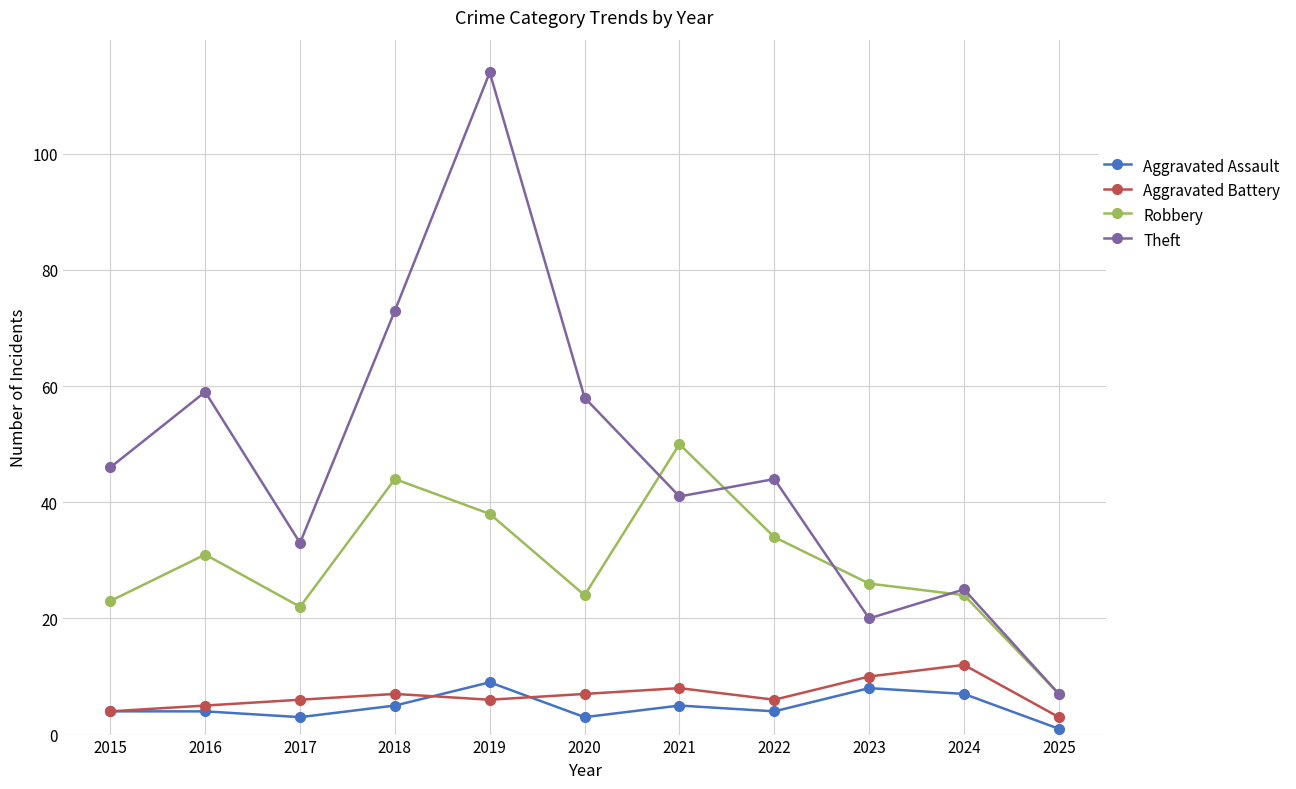

Is it true that Aggravated Assault equals 3 at 2017?

True